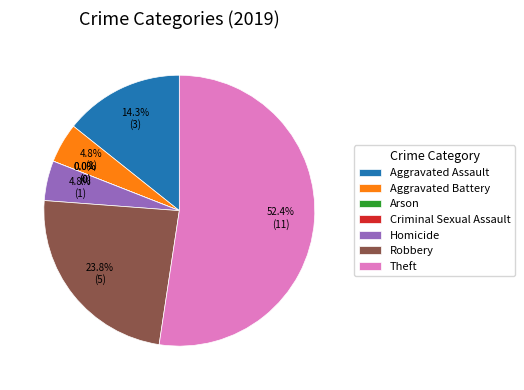

How many slices are in this pie chart?

7